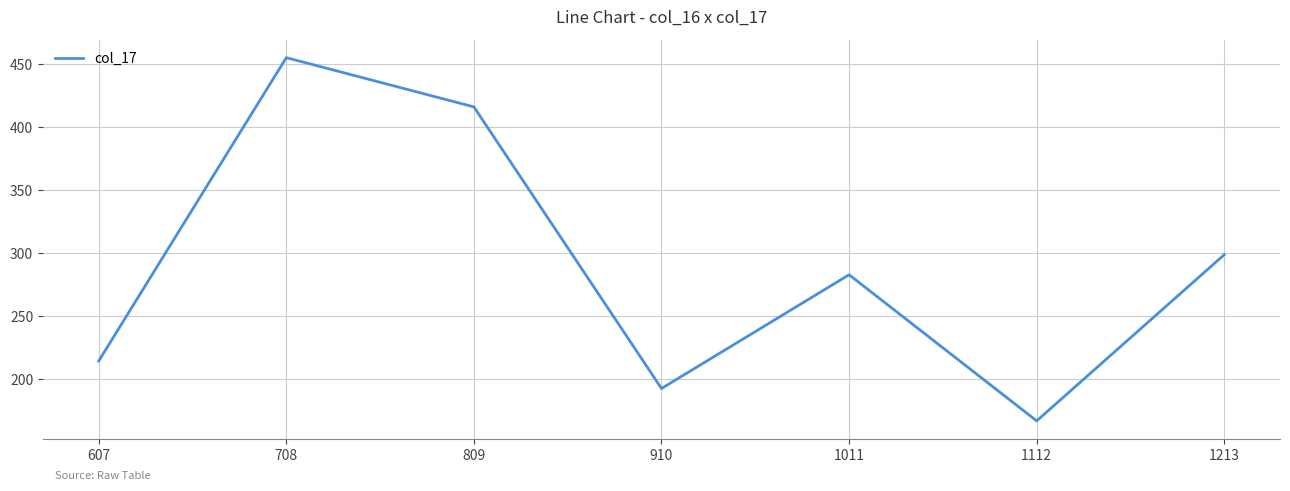

Which category has the lowest value across all series?

1112